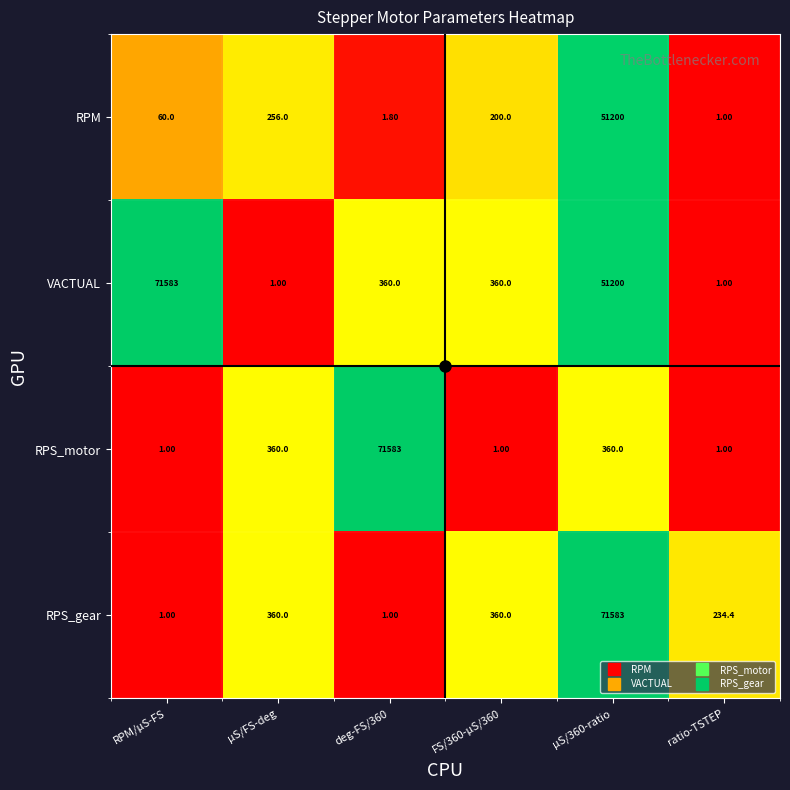

What is the spread (max minus min) of values at µS/FS-deg?

359.0